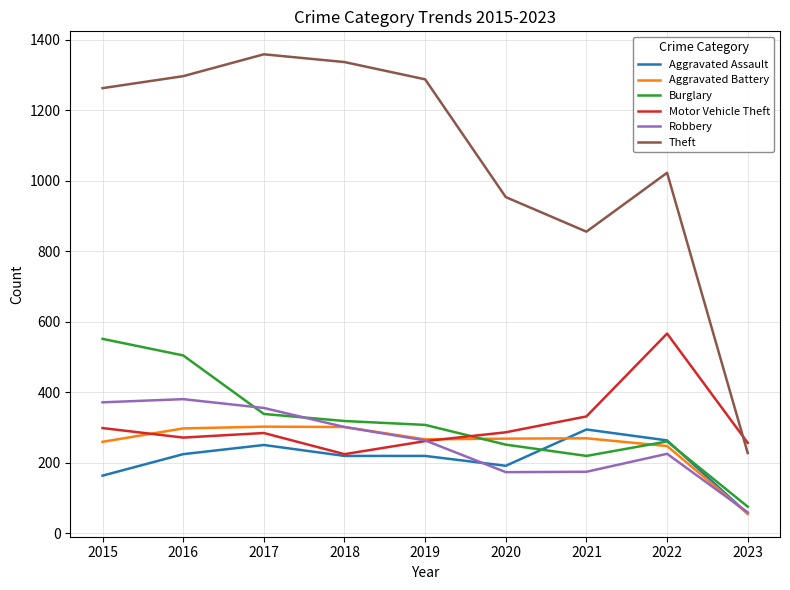

In Robbery, how many points are lower than both neighbors (excluding endpoints)?

1